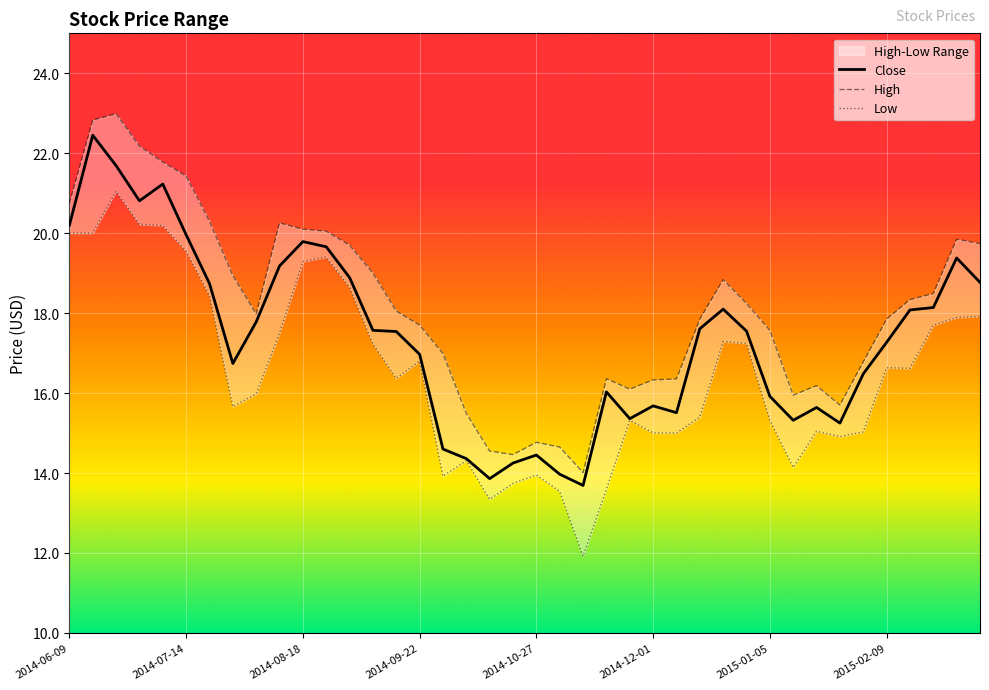

The value of High at 2014-06-09 is 5.8. True or false?

False